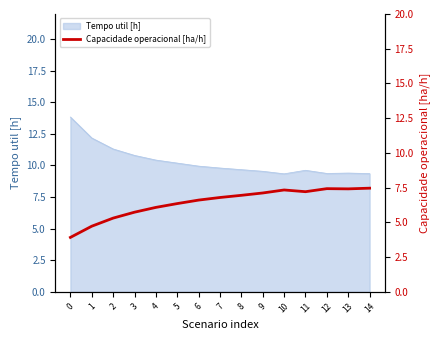

What is the lowest value of the Tempo util [h] series?

9.3